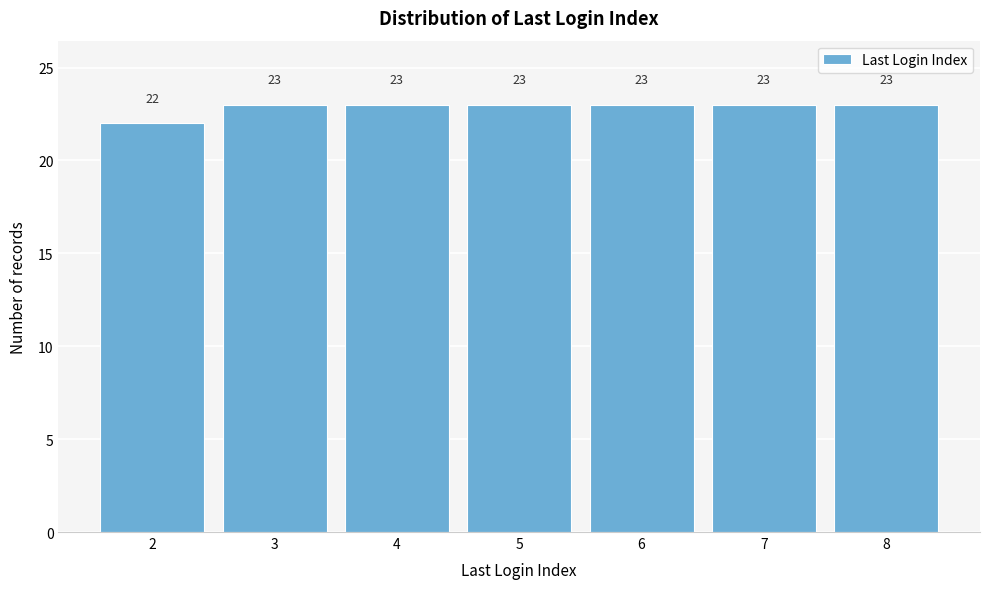

Reading right to left, extract all data points from this chart.

8=23	7=23	6=23	5=23	4=23	3=23	2=22